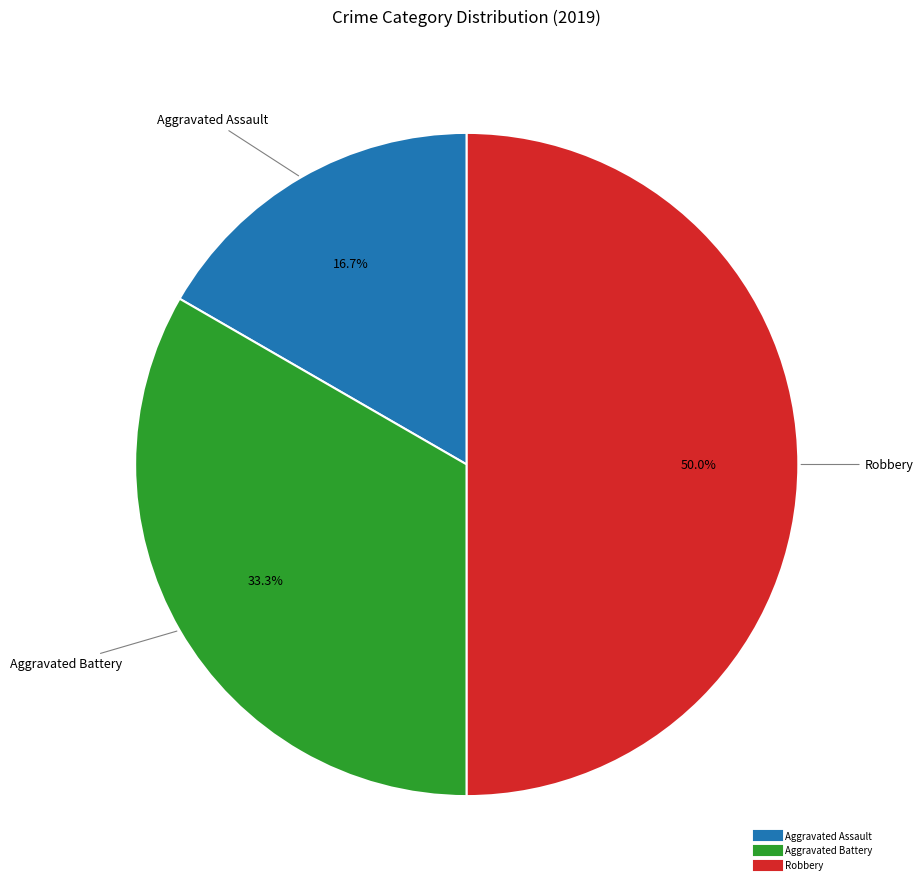

What percentage do Robbery and Aggravated Assault together represent?

66.7%